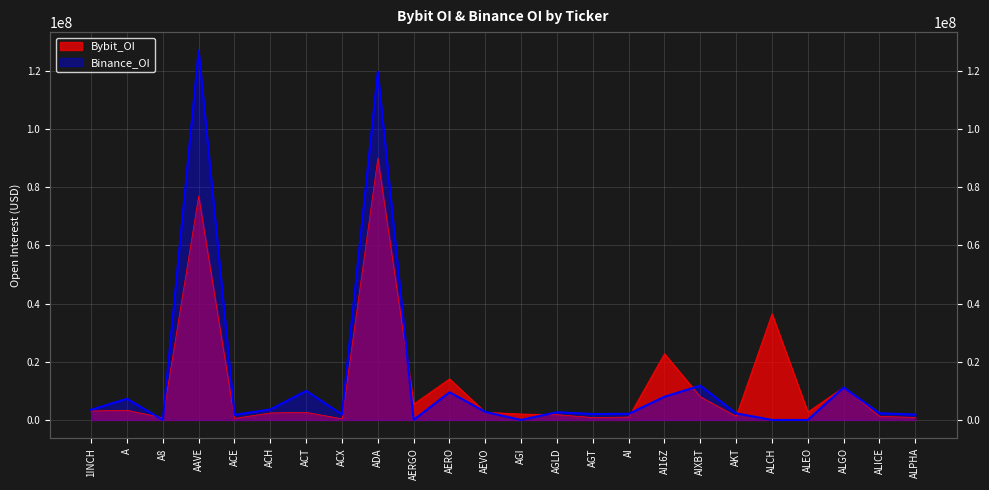

How many data points in Bybit_OI are above 2639728?

11